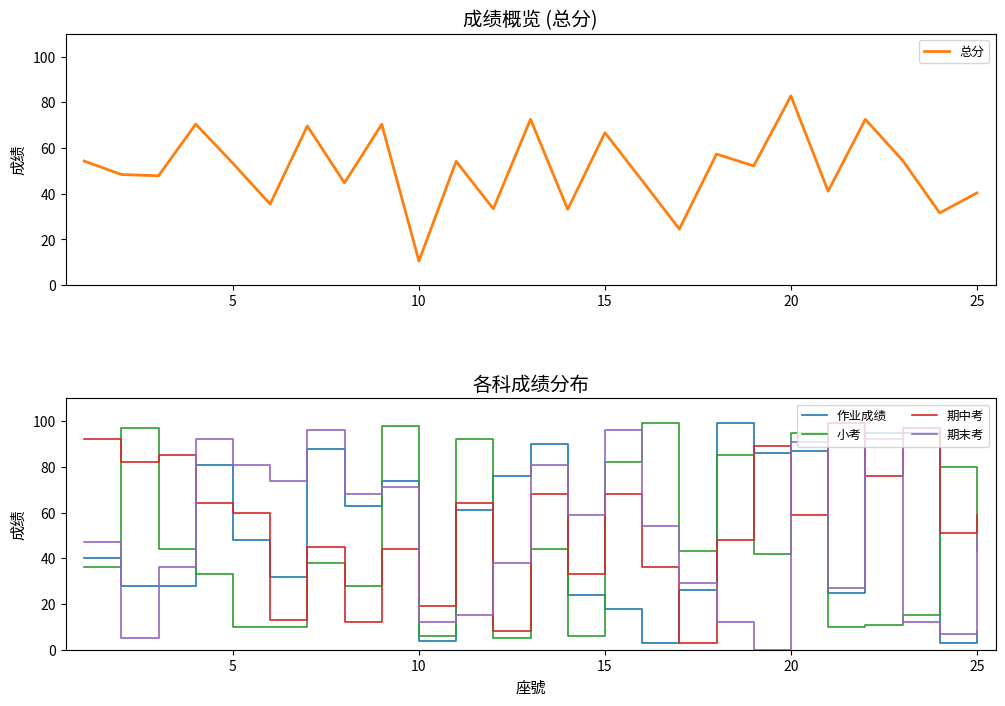

Which series has the widest spread of values?

作业成绩